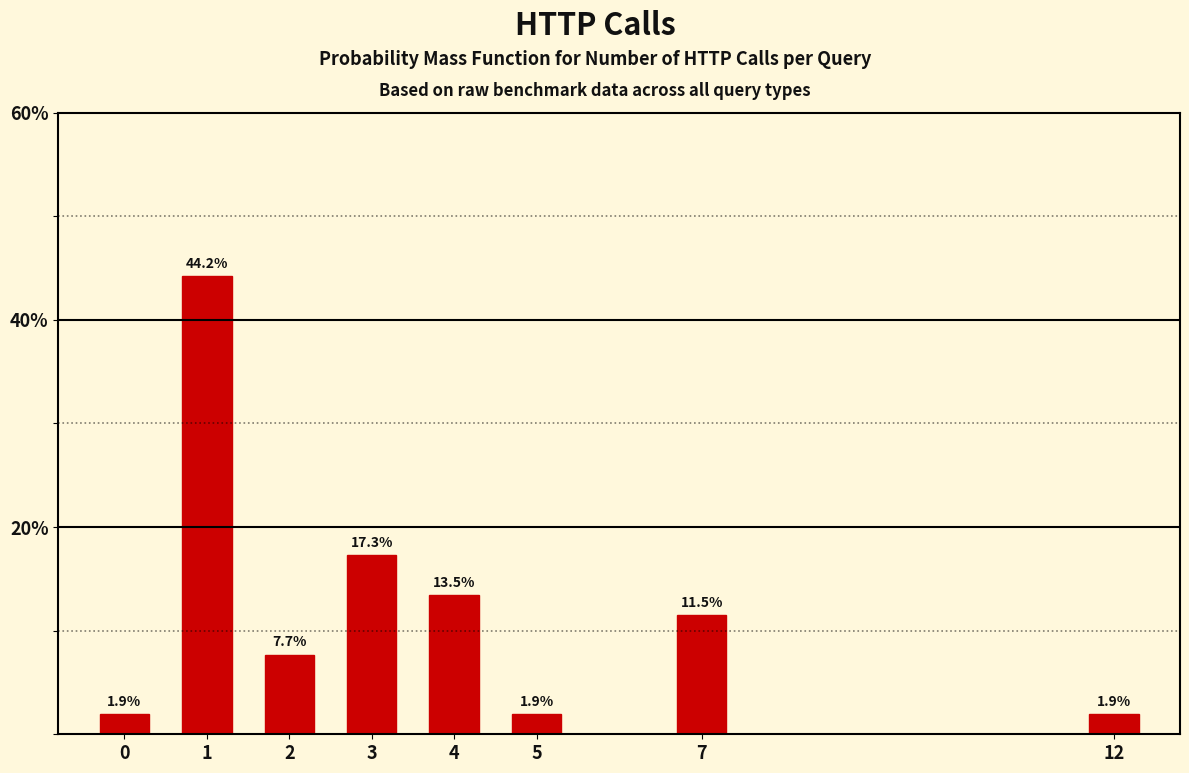

Reading left to right, transcribe all the data shown in this chart.

1.9	44.2	7.7	17.3	13.5	1.9	11.5	1.9